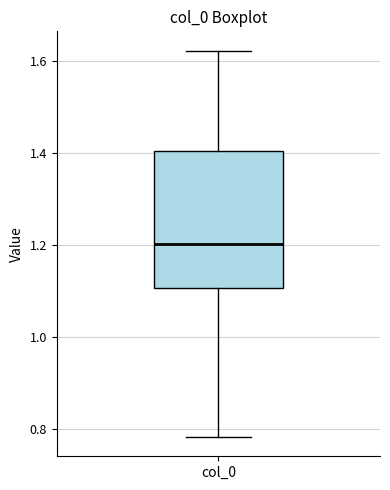

Transcribe this box plot: give where the median line is, the range the box spans, and where the two whiskers end, as read against the y-axis. The values are not printed on the chart, so give them approximately, as read against the axis.

median 1.20, box 1.10 to 1.40, whiskers 0.78 to 1.62